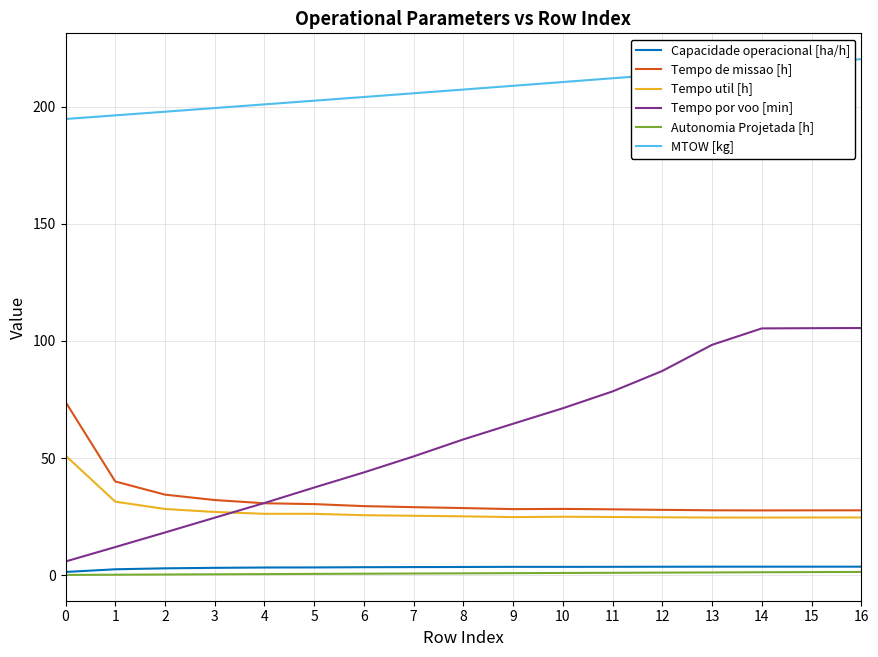

What are all the series names shown in the legend?

Capacidade operacional [ha/h], Tempo de missao [h], Tempo util [h], Tempo por voo [min], Autonomia Projetada [h], MTOW [kg]